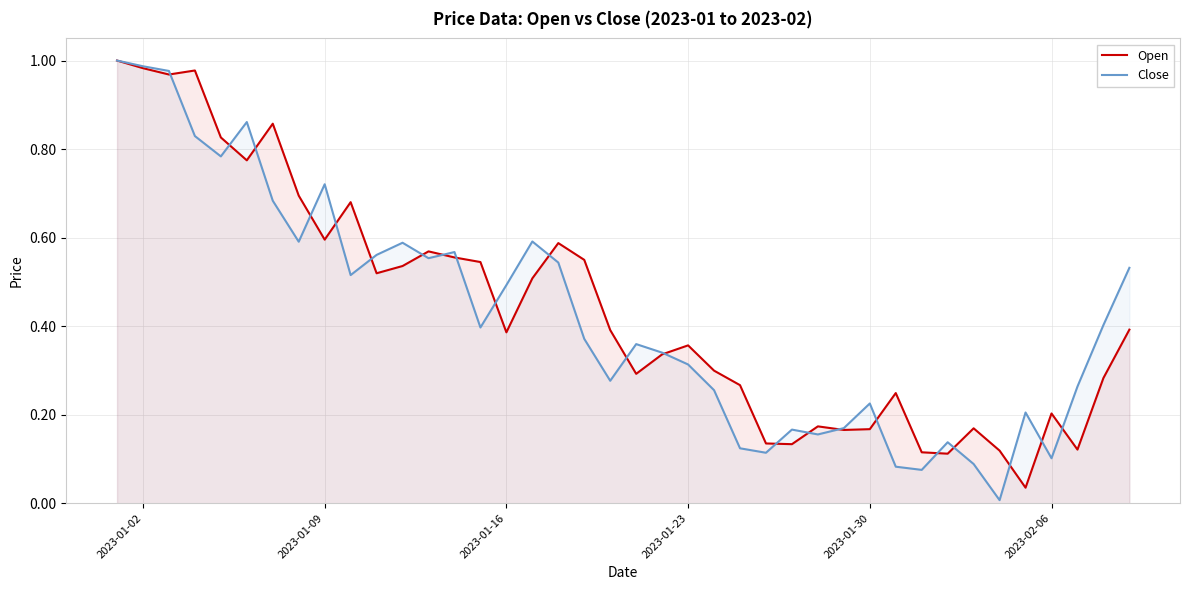

In Open, how many points are lower than both neighbors (excluding endpoints)?

11